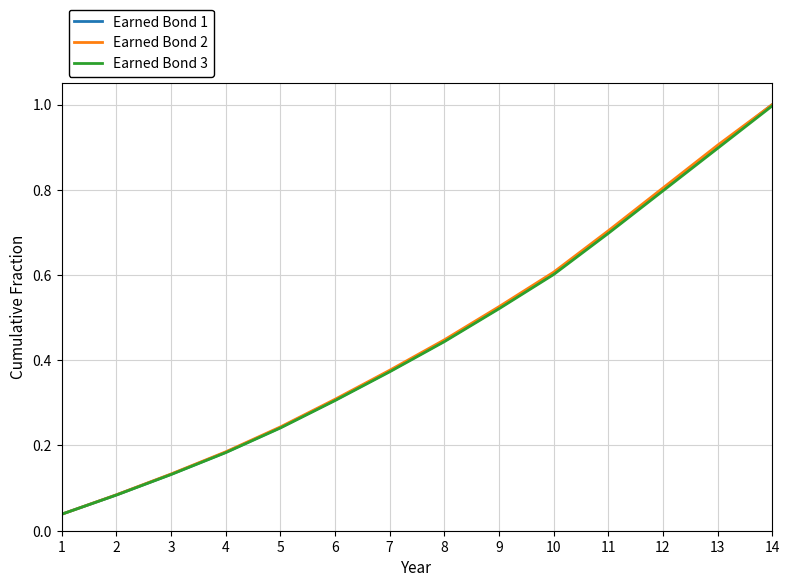

The value of Earned Bond 3 at 12 is 0.8. True or false?

True